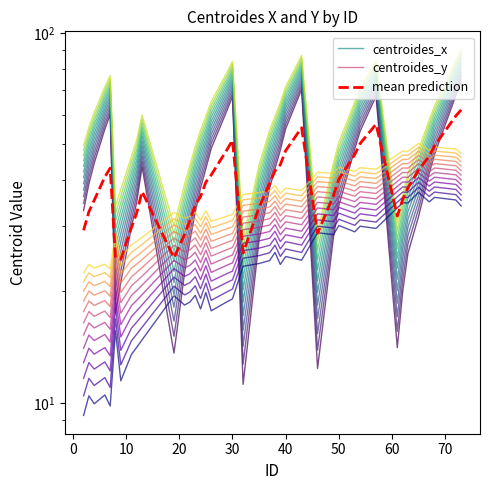

After their last crossing, which series has the higher values: mean prediction or centroides_y?

mean prediction